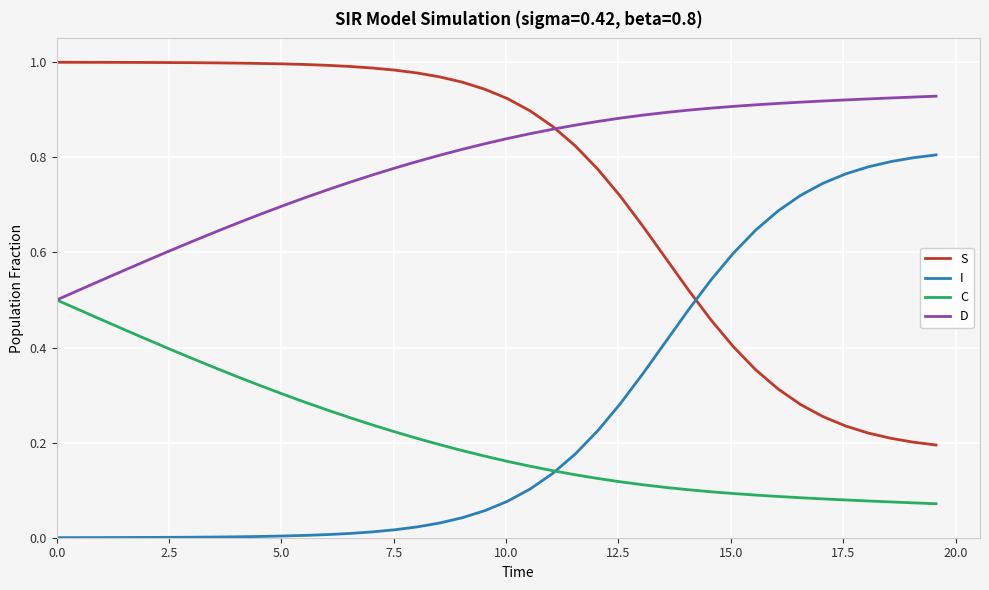

At how many categories does at least one series exceed 0?

40